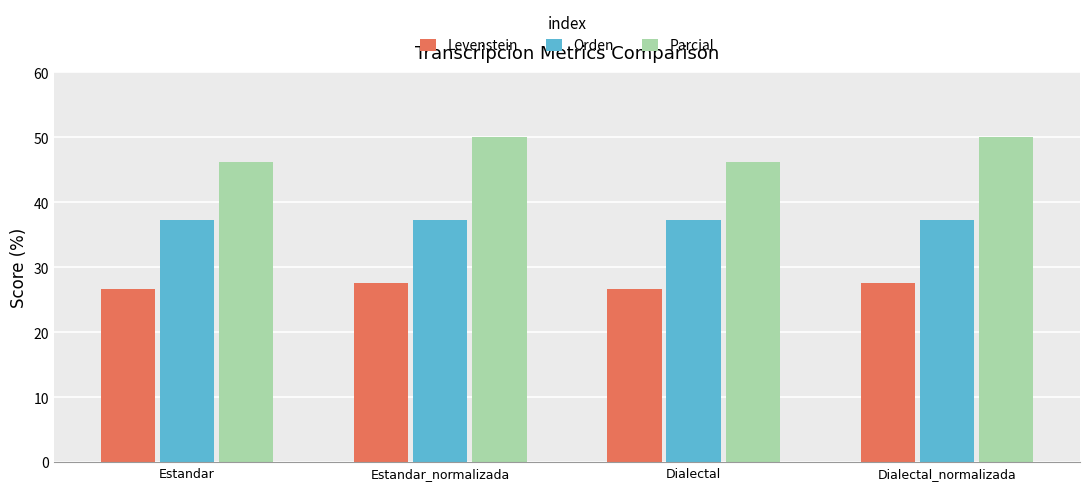

What is the label of the 3rd bar from the left?

Dialectal